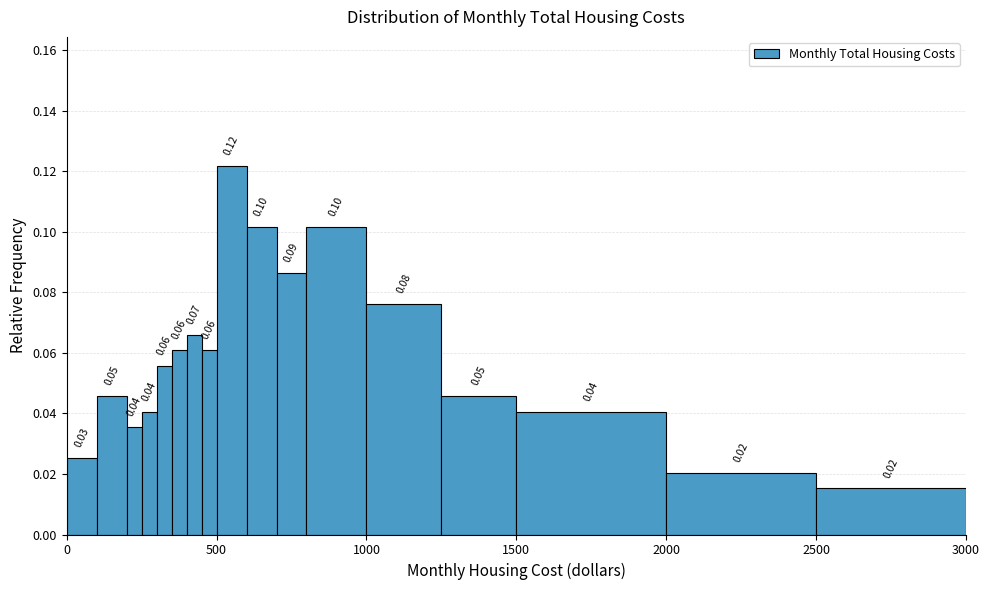

Around what value on the x-axis is the tallest bar? Give the approximate position of its centre, as read against the axis.

550